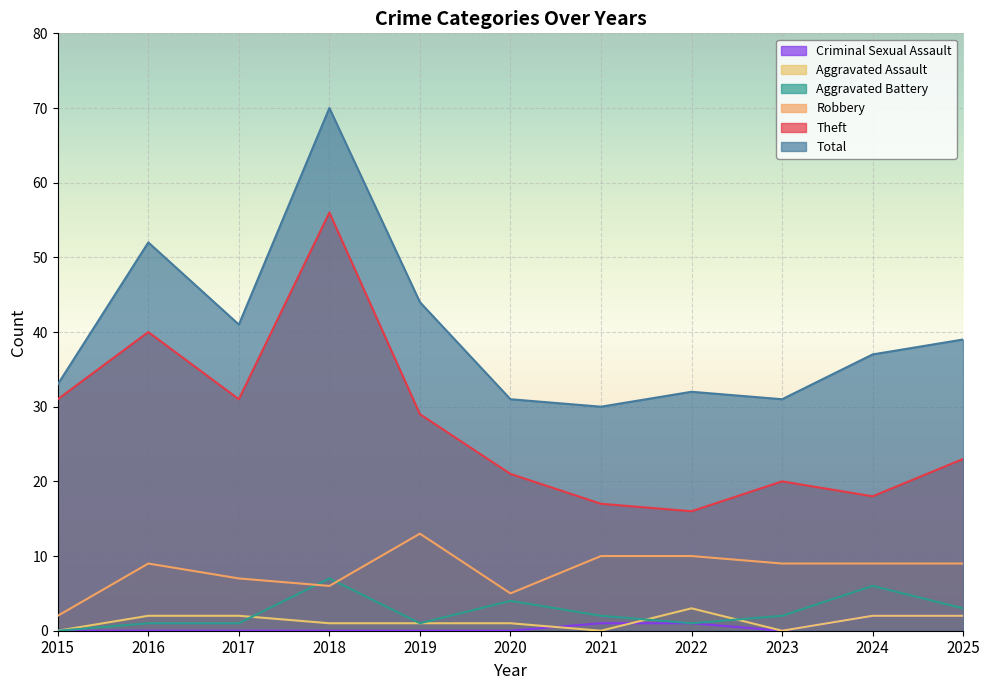

What are all the series names shown in the legend?

Criminal Sexual Assault, Aggravated Assault, Aggravated Battery, Robbery, Theft, Total